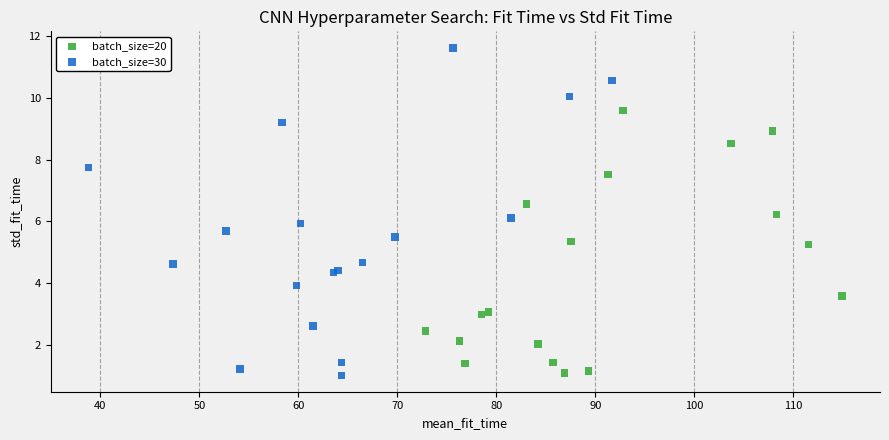

What are all the series names shown in the legend?

batch_size=20, batch_size=30